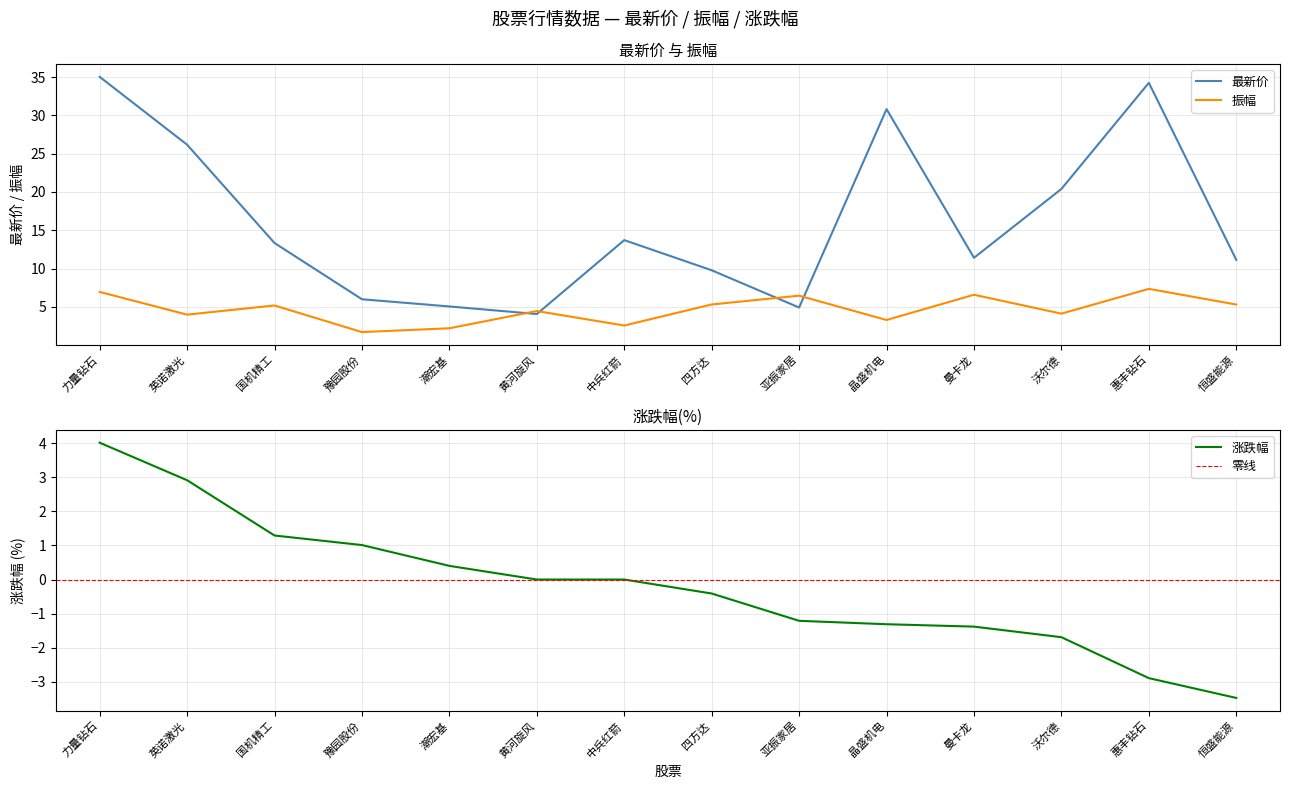

Does the chart display data point markers on the line(s)?

No